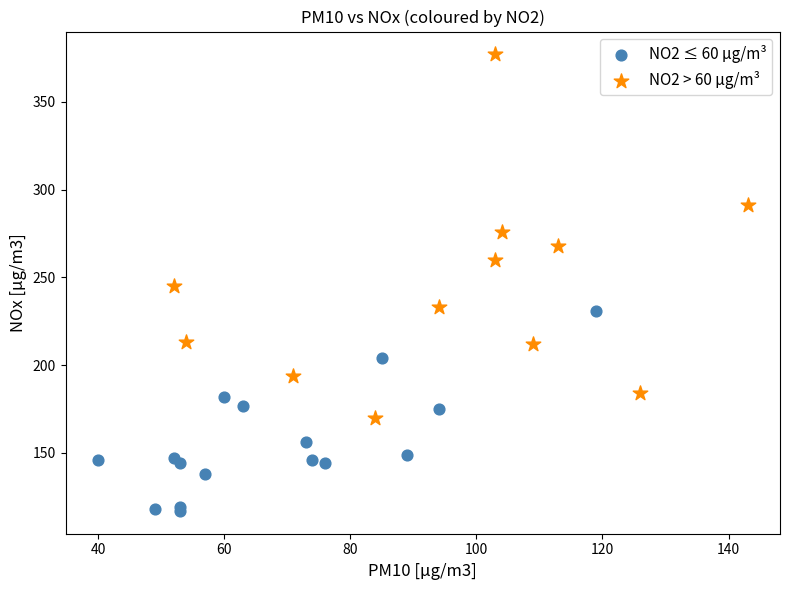

Which series has the largest Y range (max minus min)?

NO2 > 60 µg/m³